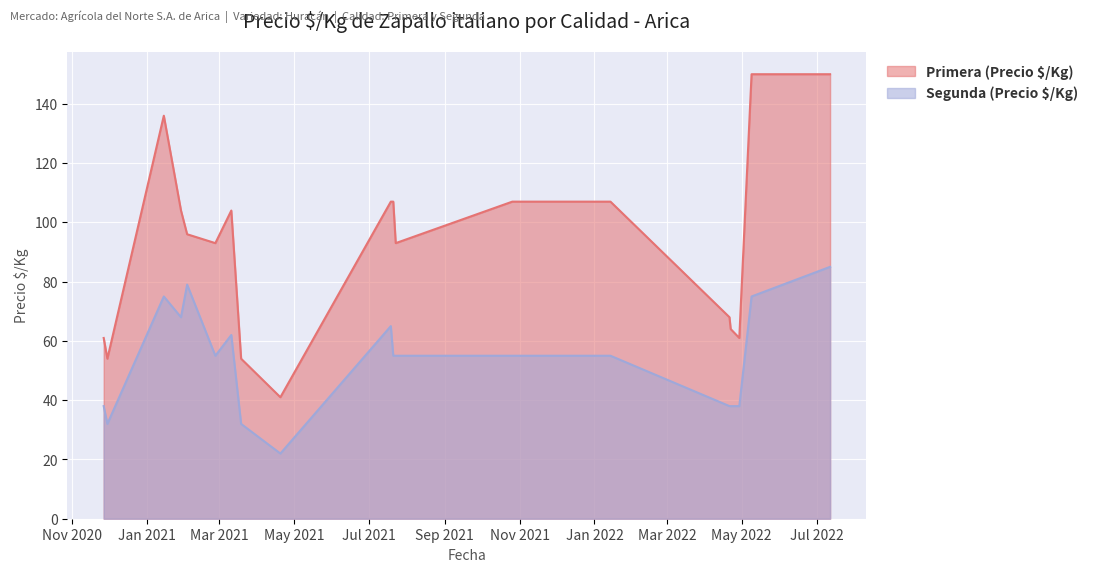

Where does the Primera (Precio $/Kg) series first go above 96?

2021-01-15